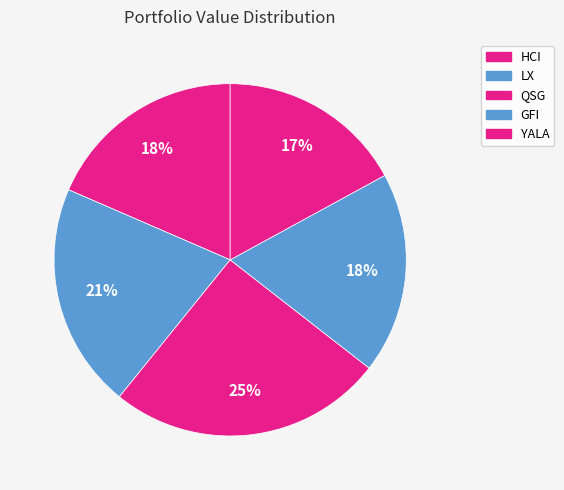

To the nearest percent, what percentage of the pie is HCI?

18%